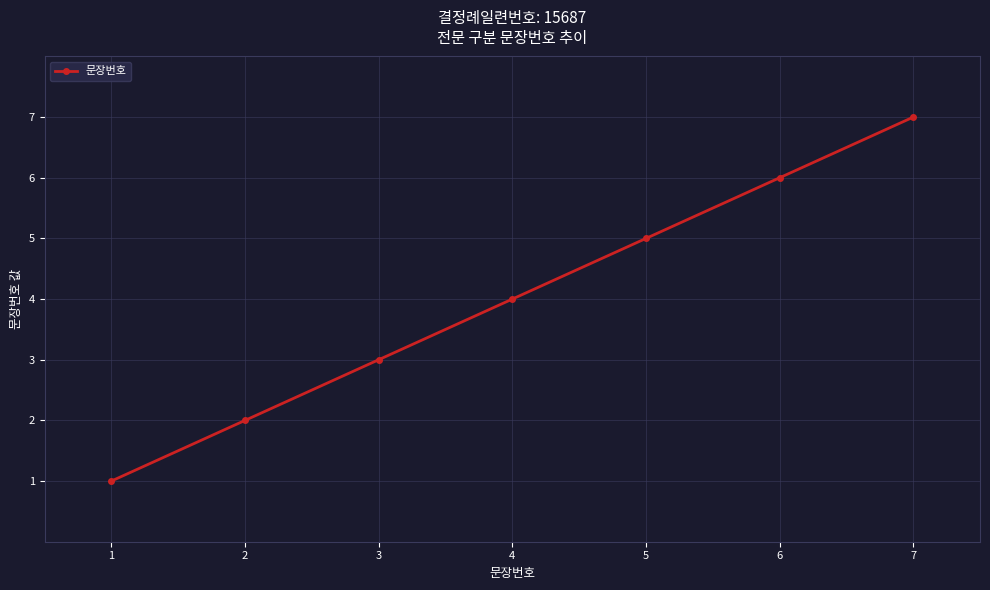

What is the average value?

4